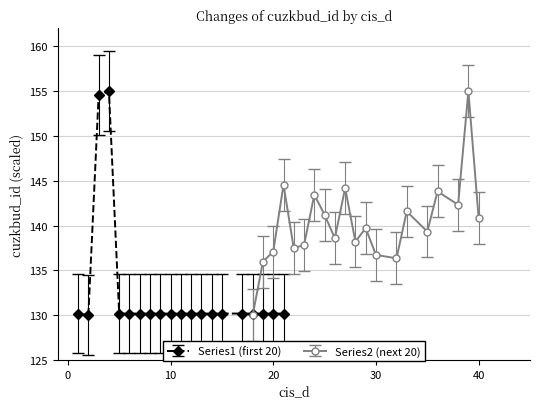

Between 2 and 12, which is larger?

12